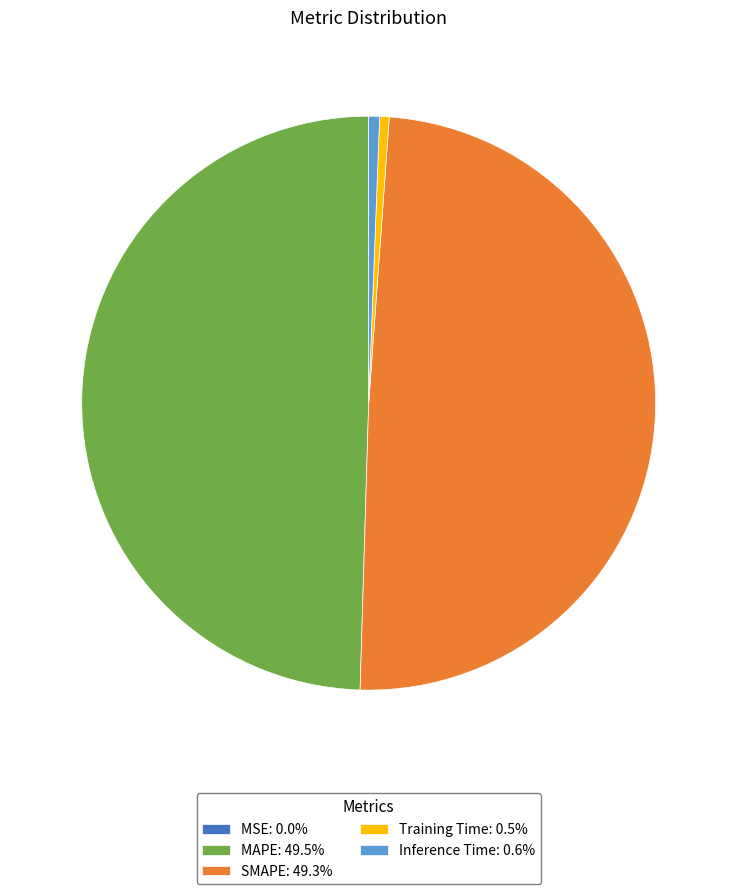

Does SMAPE: 49.3% represent more than half of the total?

No